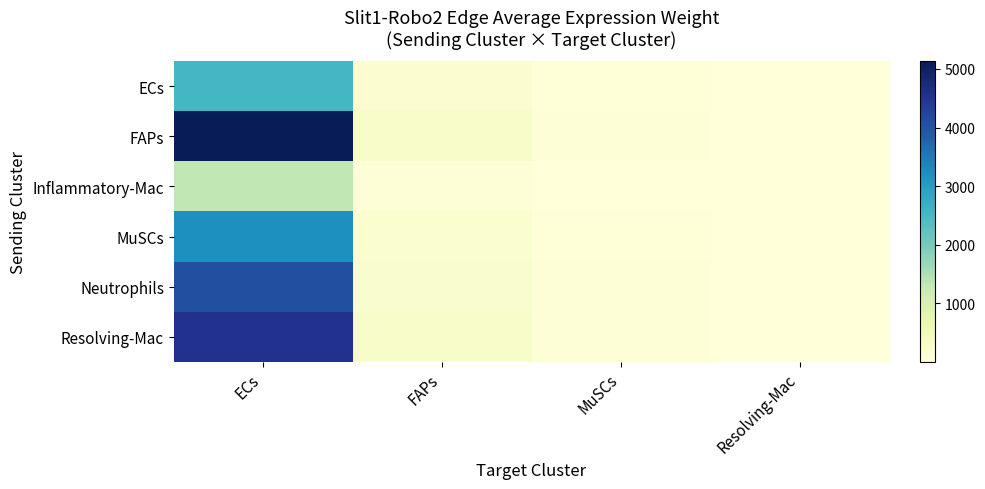

What is the minimum value shown in the chart?

4.9